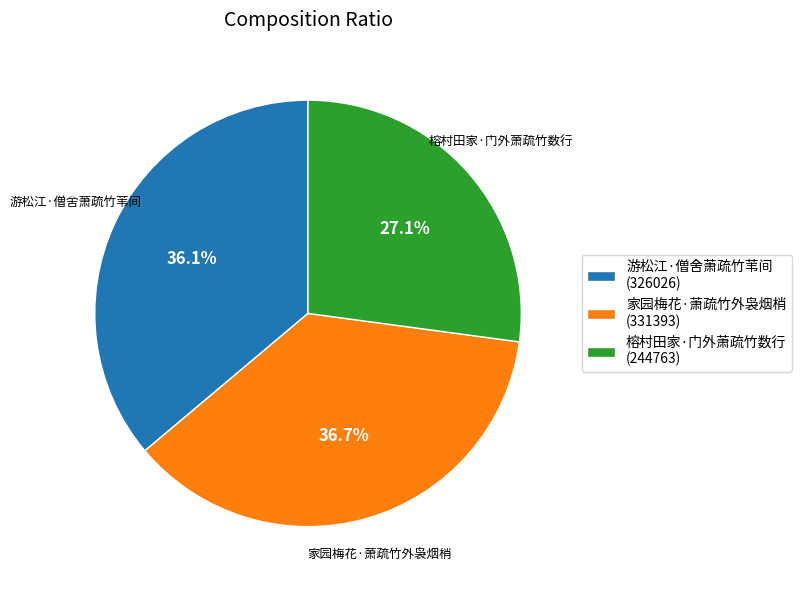

Approximately how many times larger is the value at 榕村田家·门外萧疏竹数行 compared to 家园梅花·萧疏竹外袅烟梢?

0.7